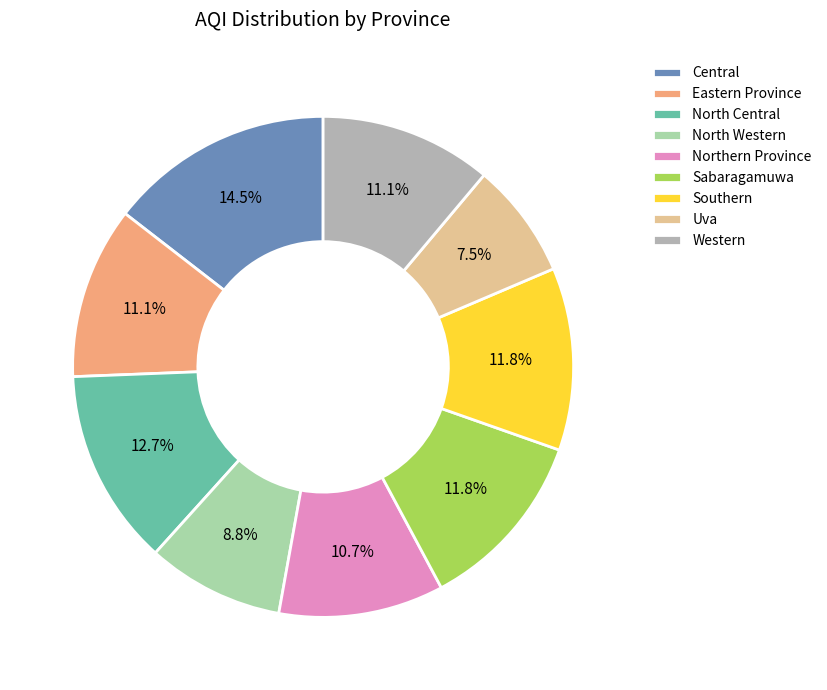

To the nearest percent, what is the combined percentage of Northern Province and Sabaragamuwa?

22%